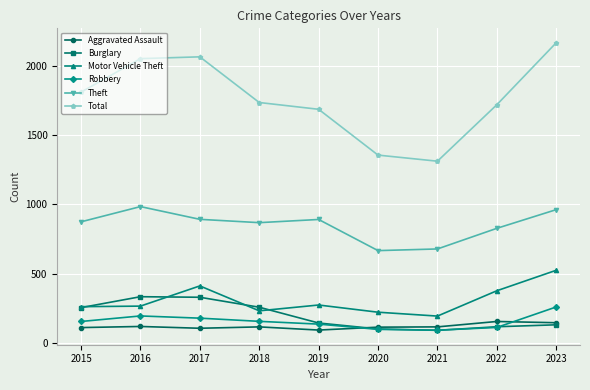

In Total, how many points are higher than both neighbors (excluding endpoints)?

1